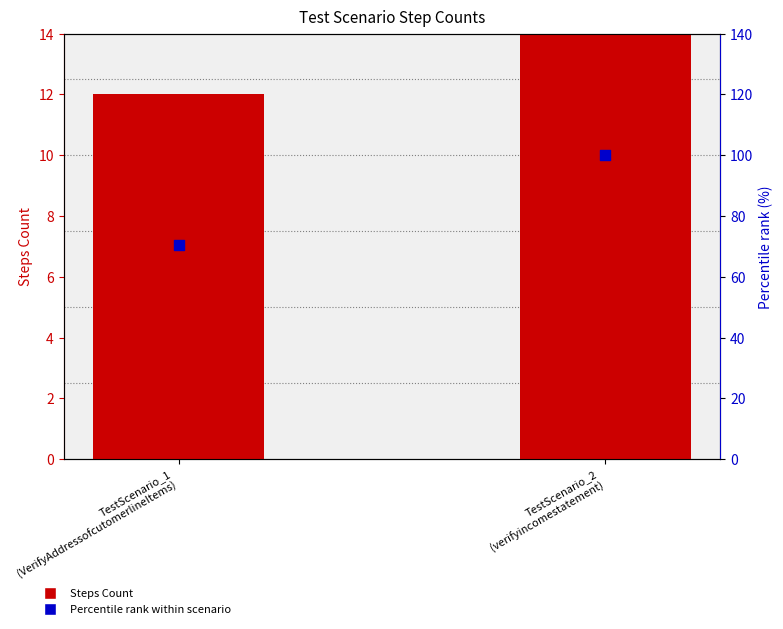

Which series has the largest total across all categories?

Percentile rank within scenario